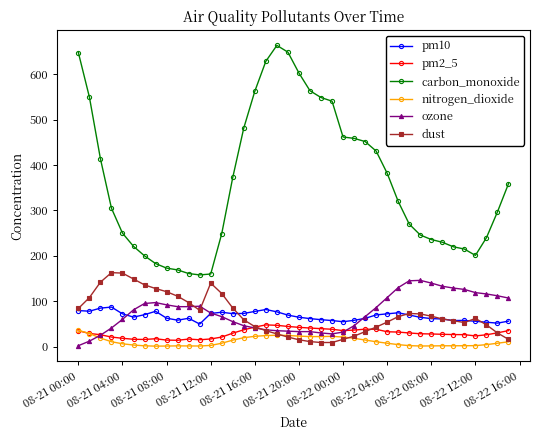

What is the highest value of the carbon_monoxide series?

664.0